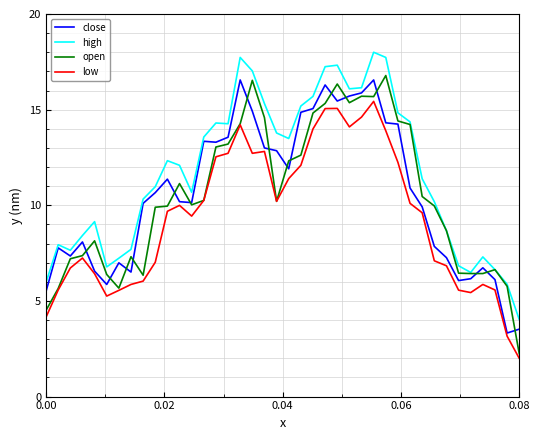

What is the highest value of the open series?

16.8